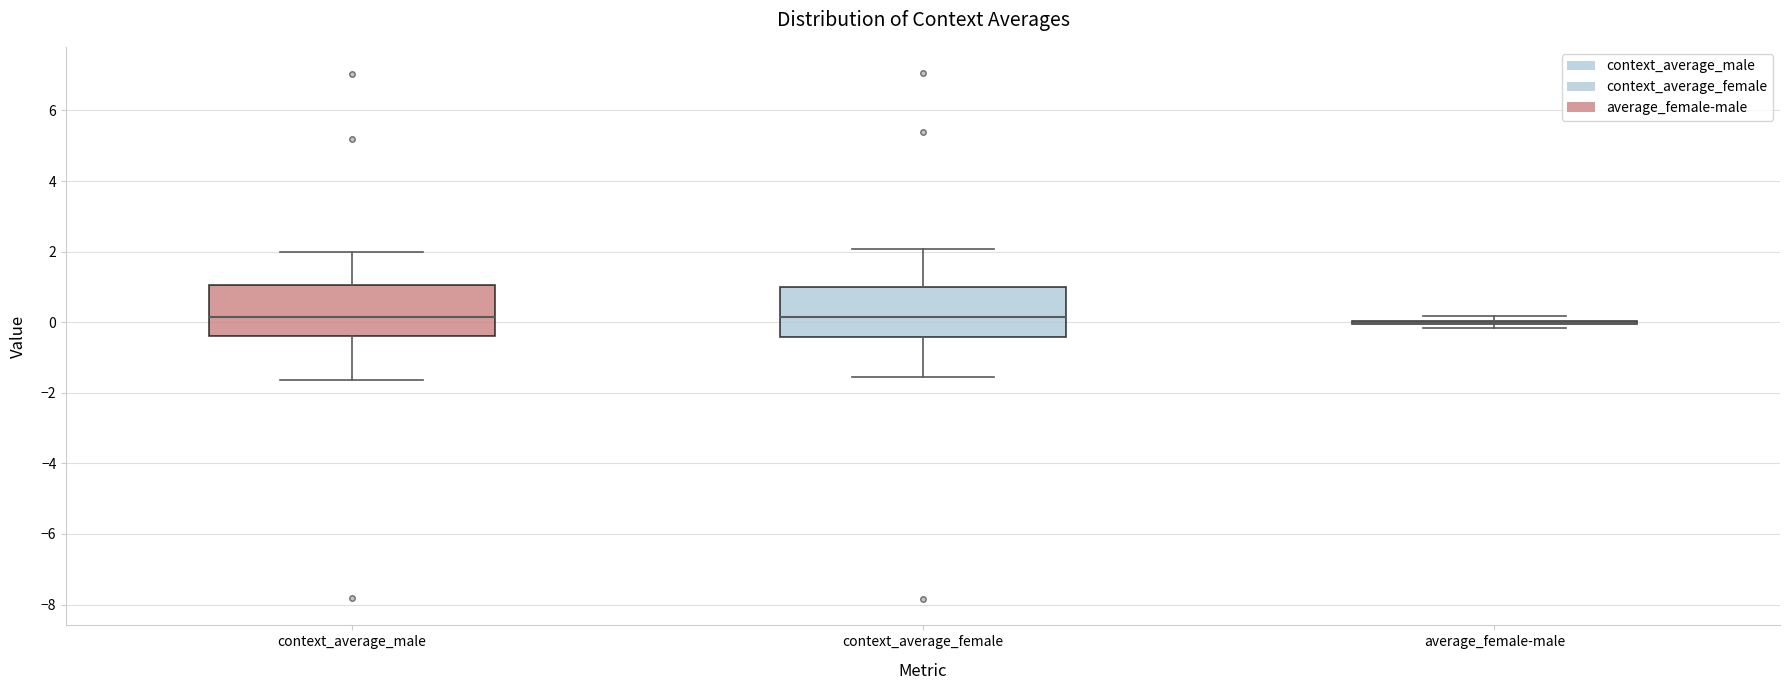

Where is the upper edge of the box for context_average_male on the y-axis? The values are not printed on the chart, so give them approximately, as read against the axis.

1.0